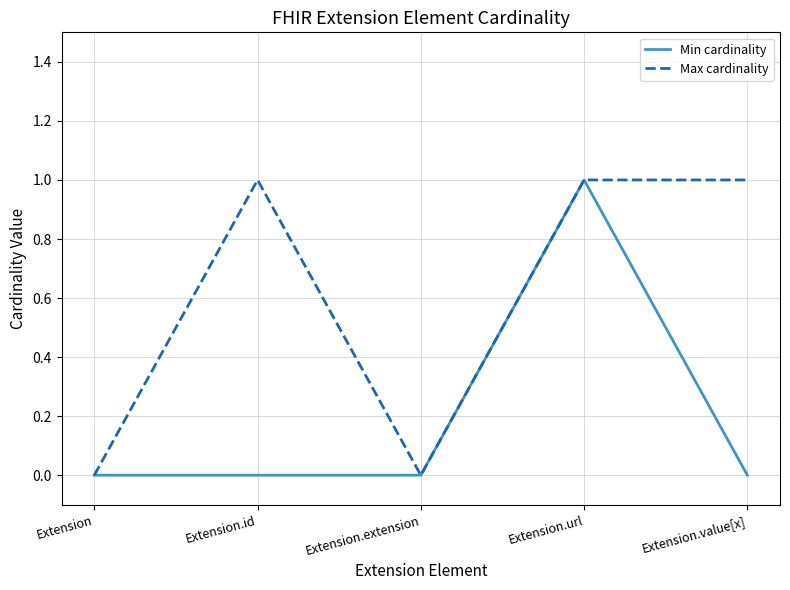

Which series has the largest total across all categories?

Max cardinality